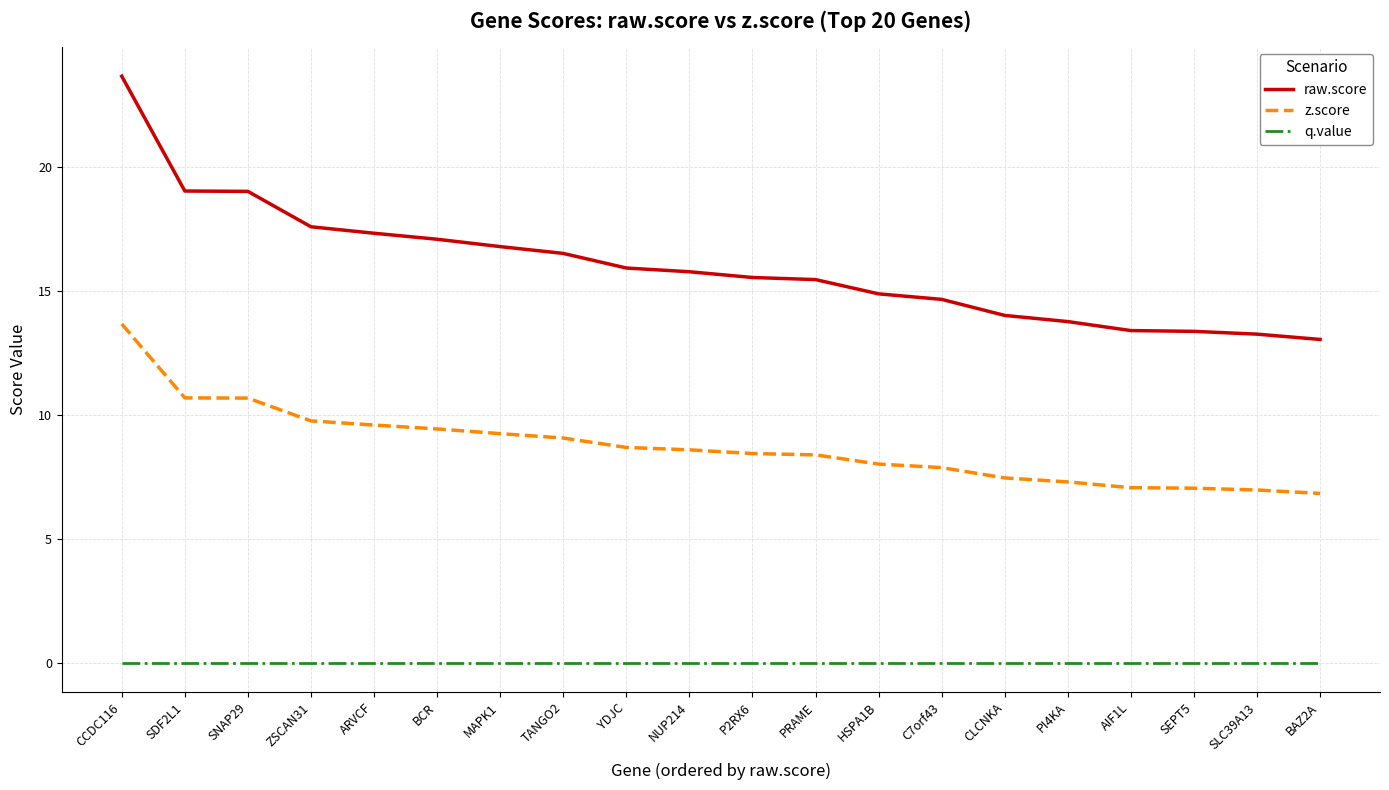

True or false: q.value and raw.score intersect in this chart.

False